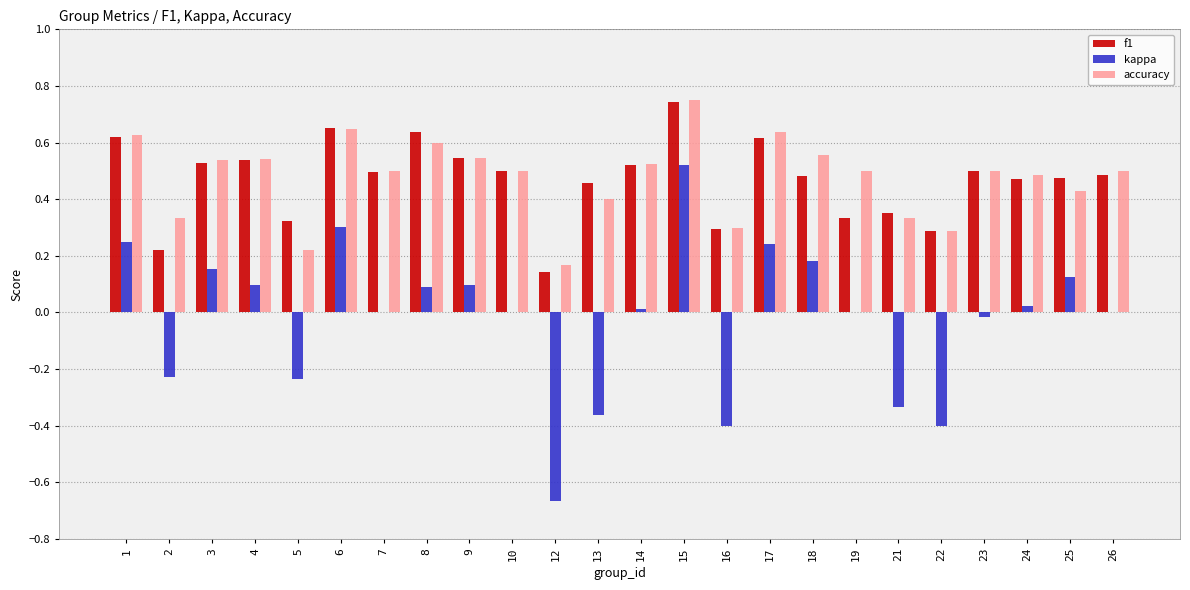

The f1 series shows 0.8 at 26. True or false?

False